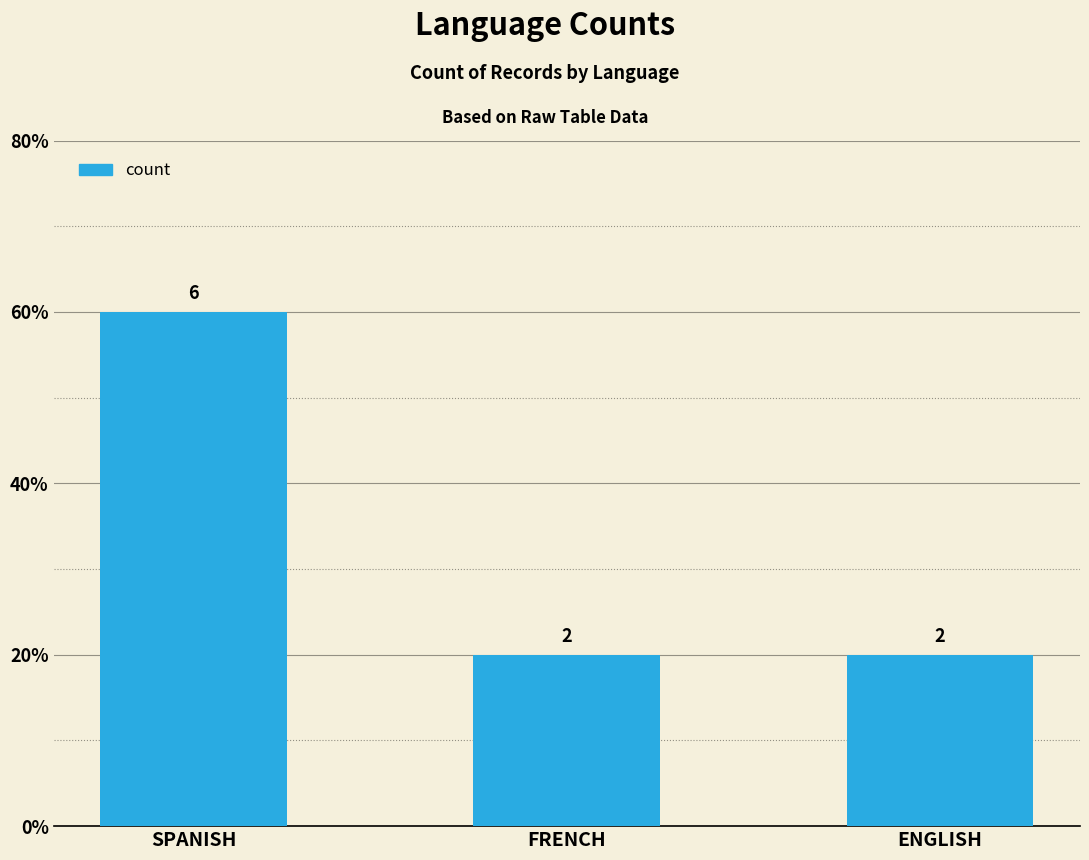

At which label is the value closest to 4?

SPANISH